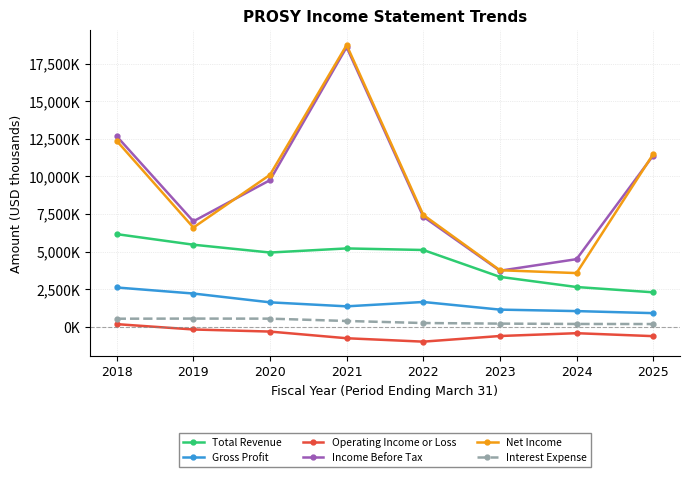

True or false: Total Revenue and Net Income cross at least once.

False